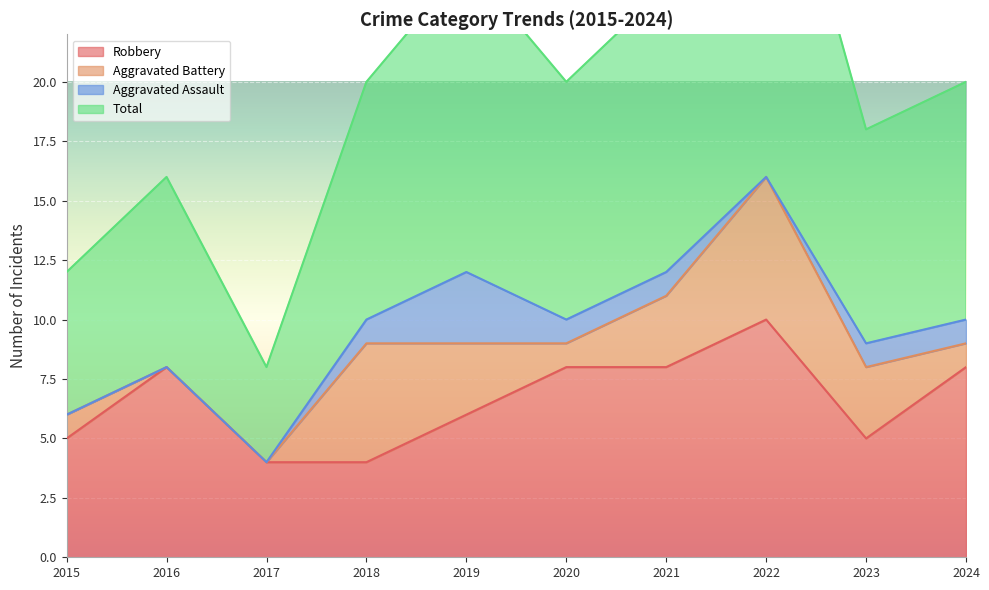

How many data points does each series have?

10